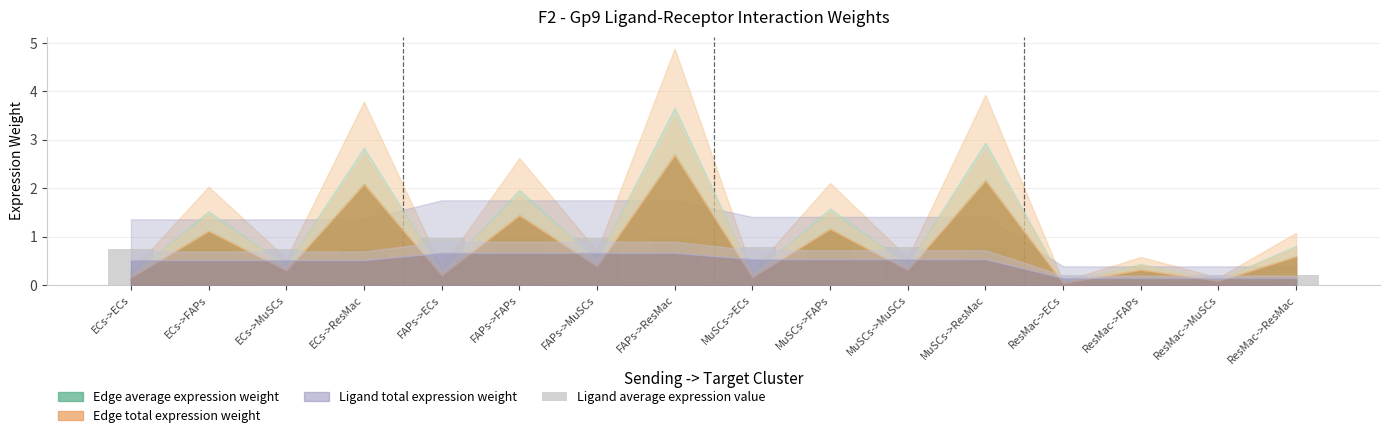

How many series are shown in this chart?

1